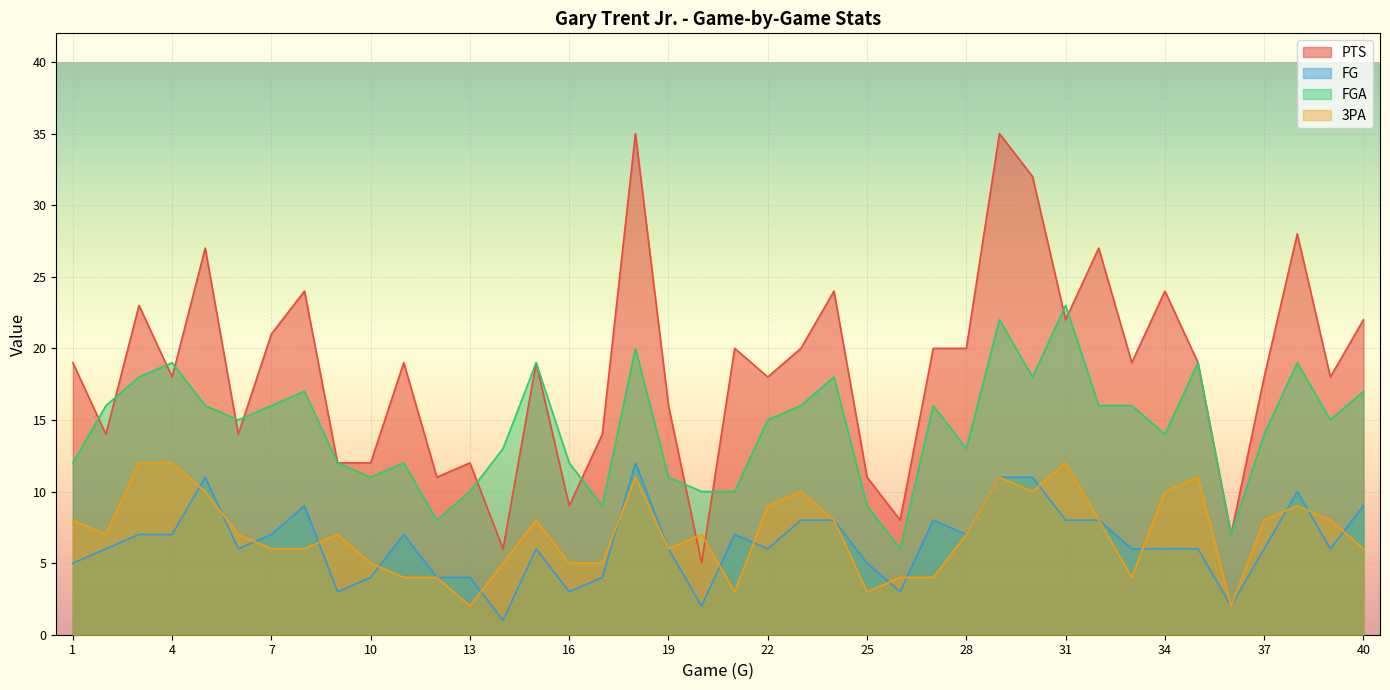

True or false: PTS and FG cross at least once.

False